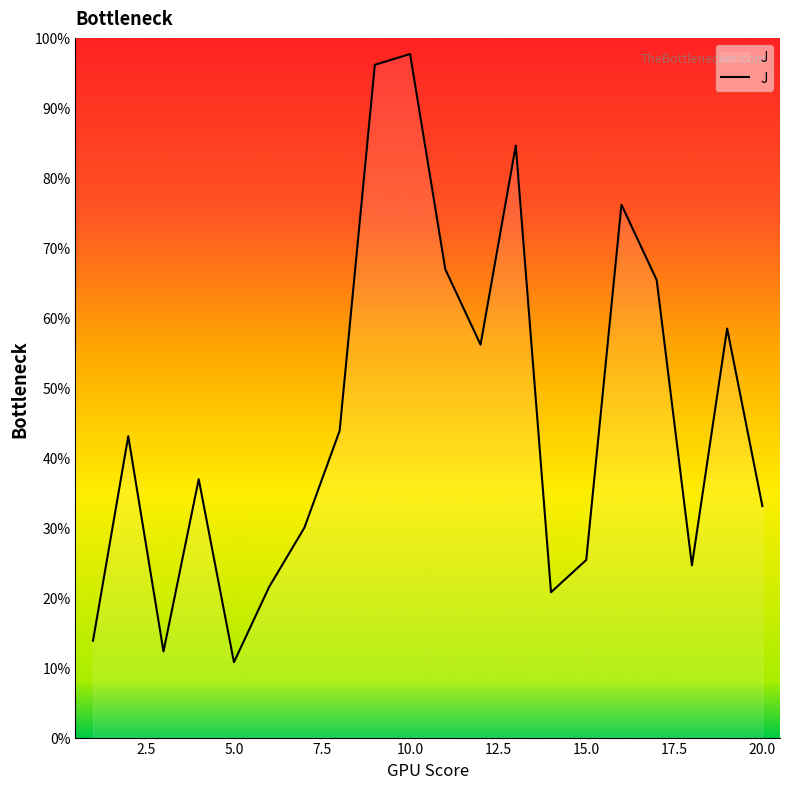

How many interior local peaks (higher than both neighbors) does the data have?

6